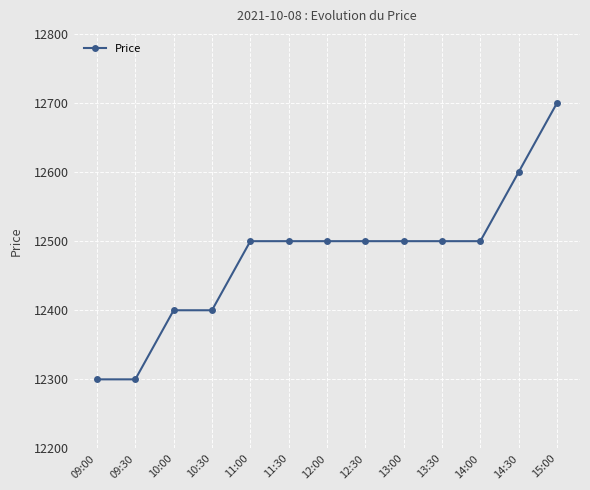

The value at 13:30 is 3528. True or false?

False